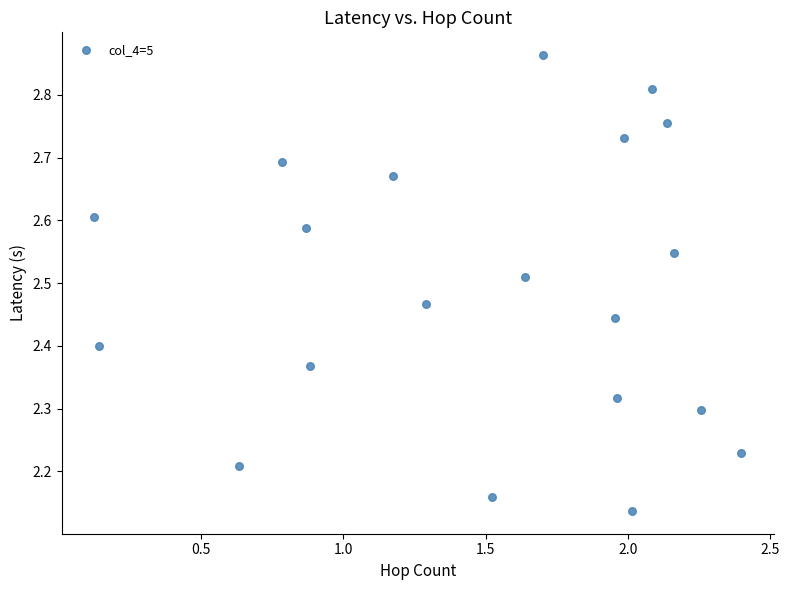

What is the range of Y values (max minus min)?

0.7